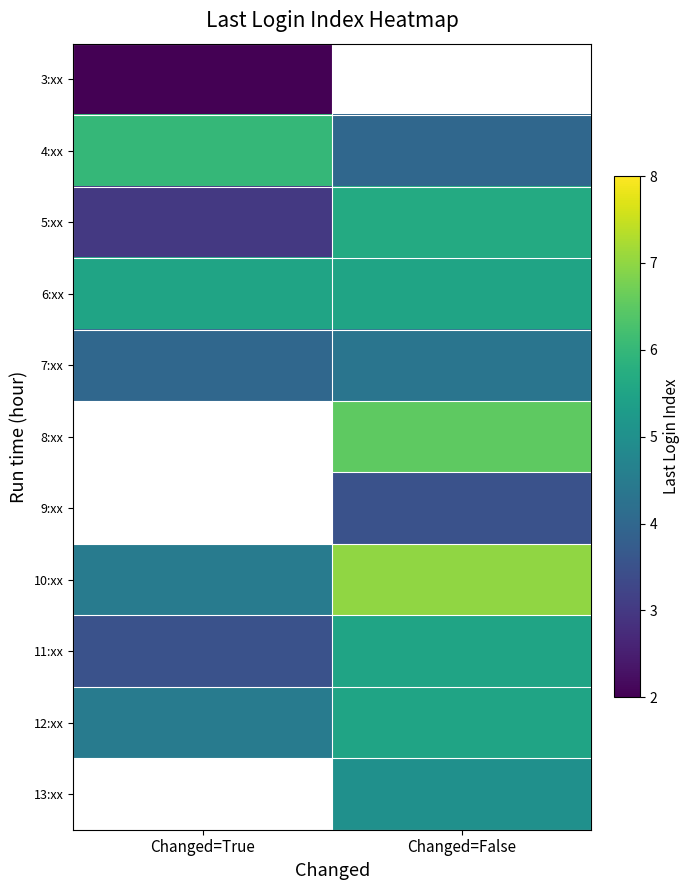

Is it true that 11:xx equals 3.5 at Changed=True?

True